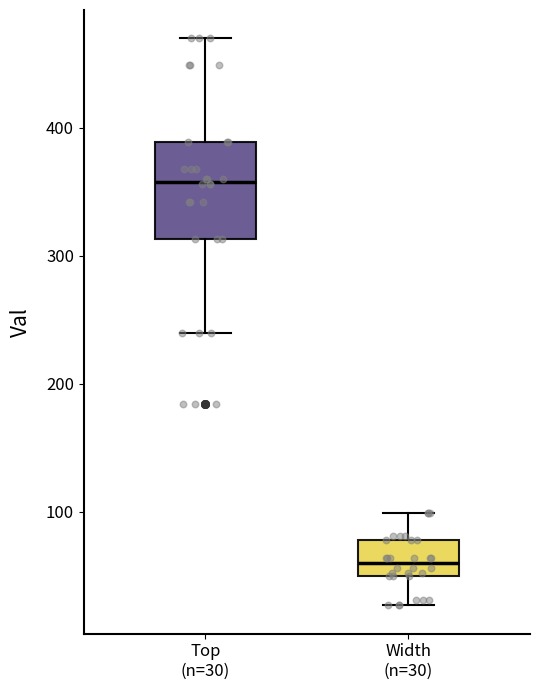

Where does the lower whisker of the box for Top (n=30) end on the y-axis? The values are not printed on the chart, so give them approximately, as read against the axis.

240